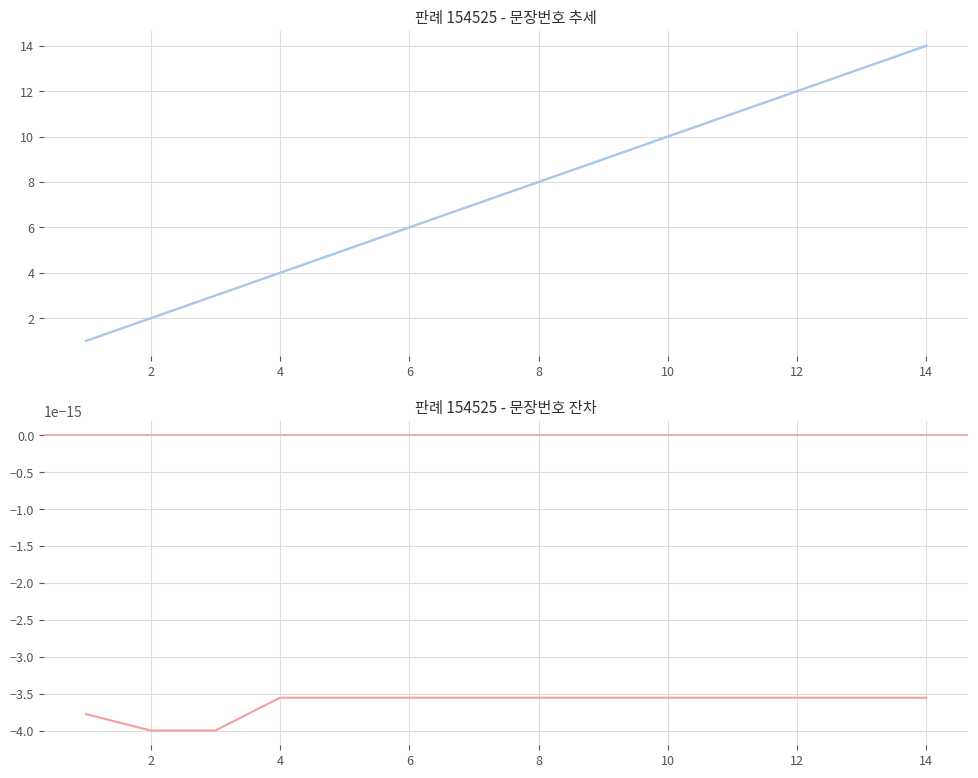

True or false: the data has more than 2 interior local peaks.

False